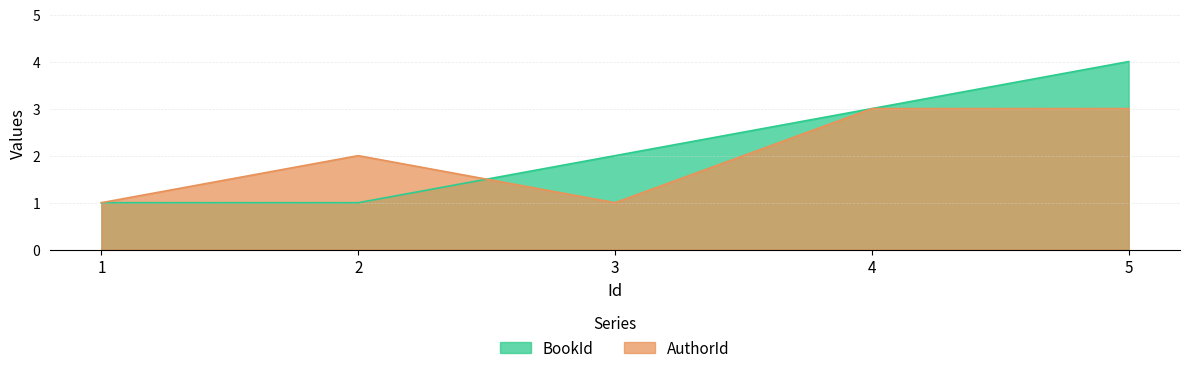

What is the maximum value shown in the chart?

4